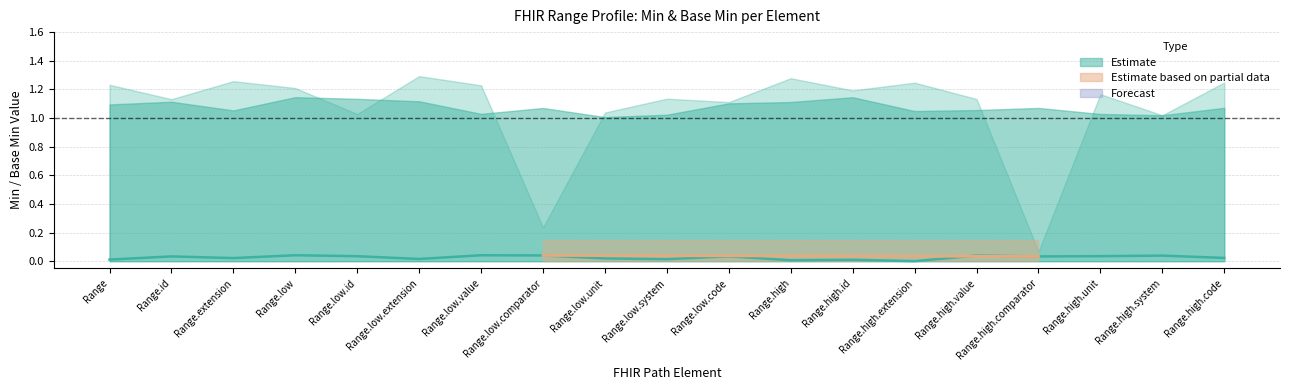

Does the chart display data point markers on the line(s)?

No